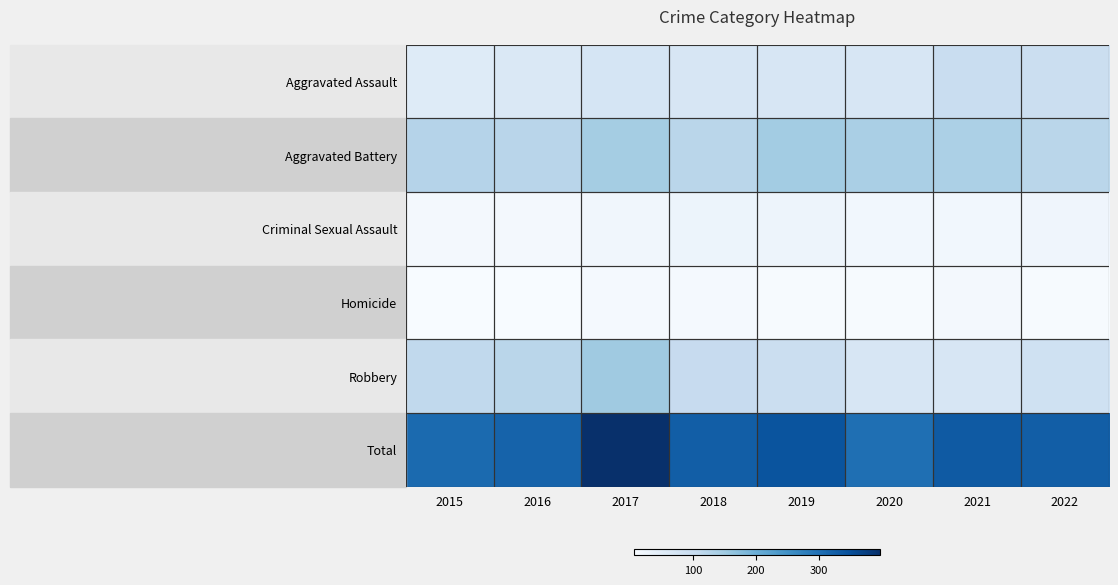

What is the total value across all series at 2022?

656